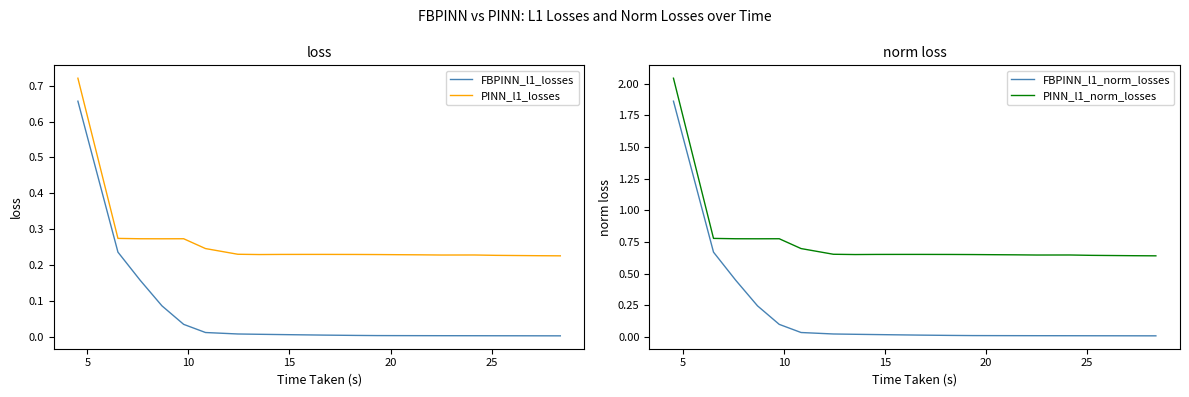

Rank the series by their maximum value, from highest to lowest.

PINN_l1_norm_losses, FBPINN_l1_norm_losses, PINN_l1_losses, FBPINN_l1_losses